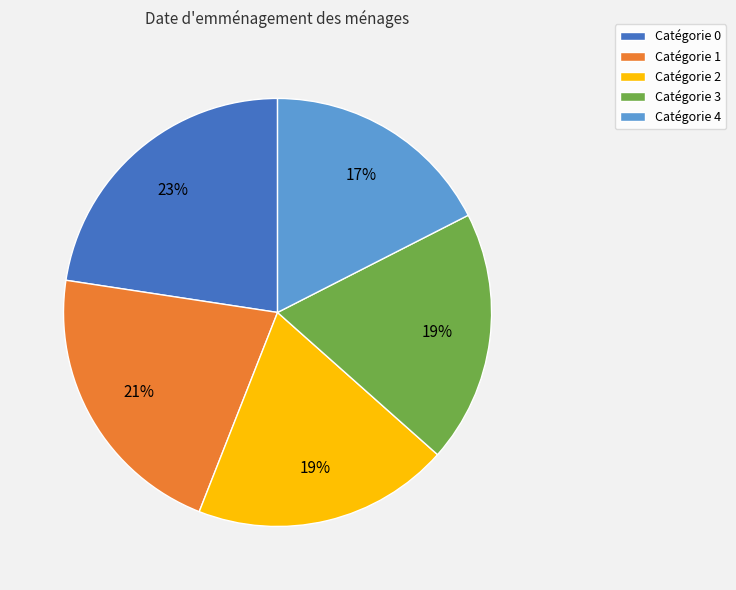

Which has a higher value, Catégorie 2 or Catégorie 0?

Catégorie 0